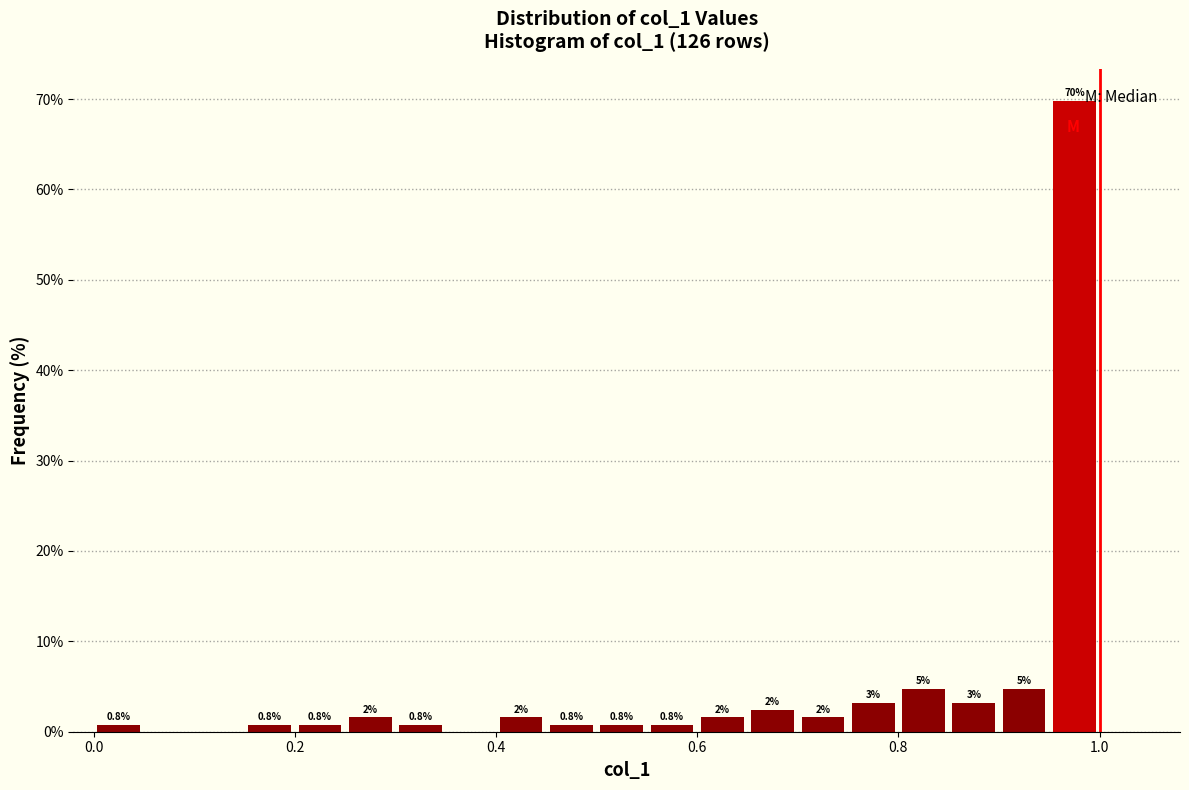

Around what value on the x-axis is the tallest bar? Give the approximate position of its centre, as read against the axis.

0.98